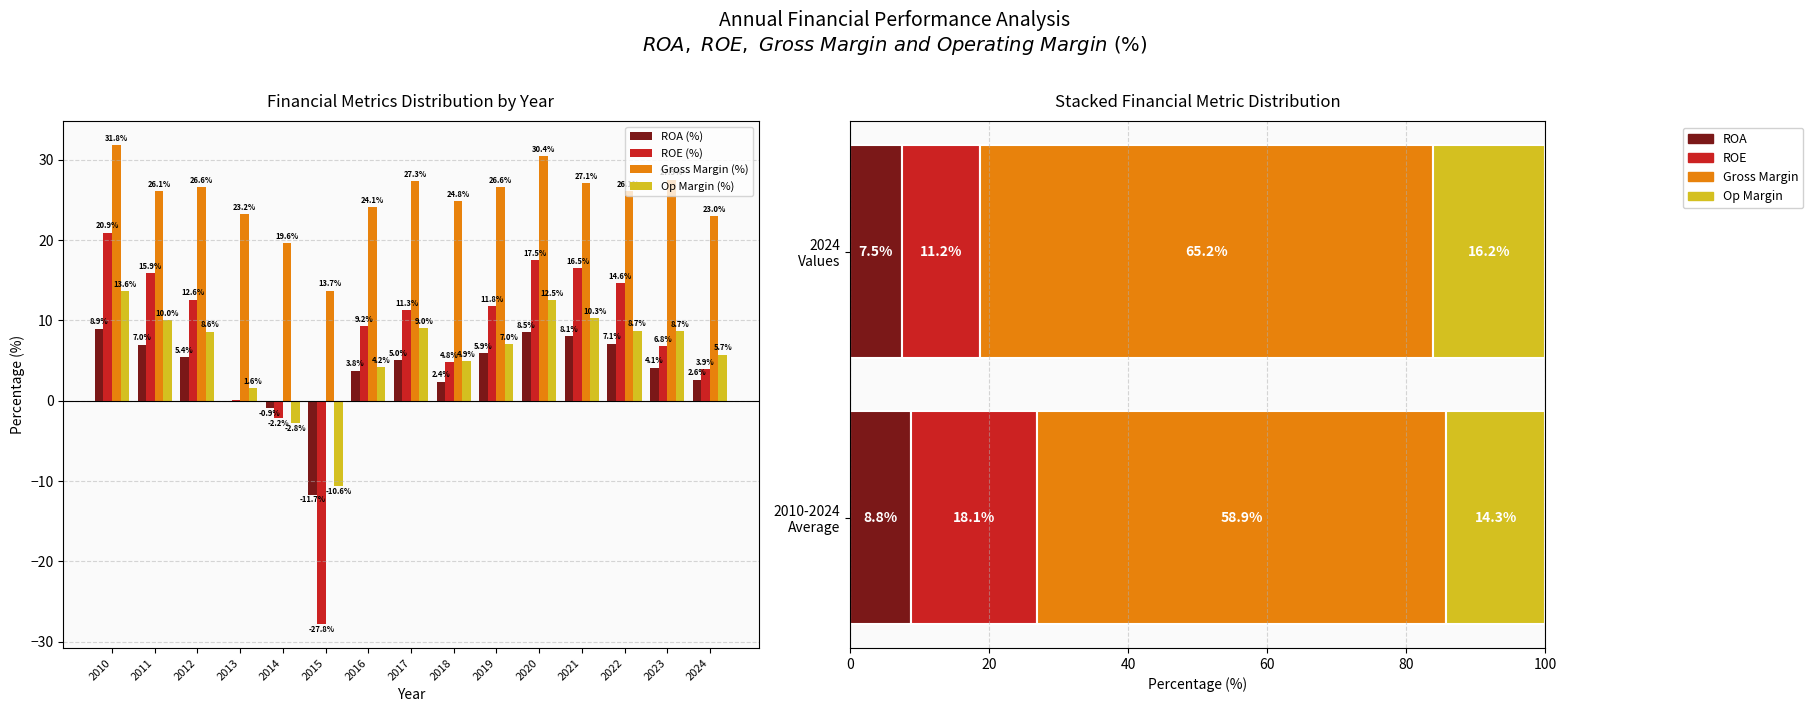

Is it true that ROE (%) equals 5.2 at 2024?

False